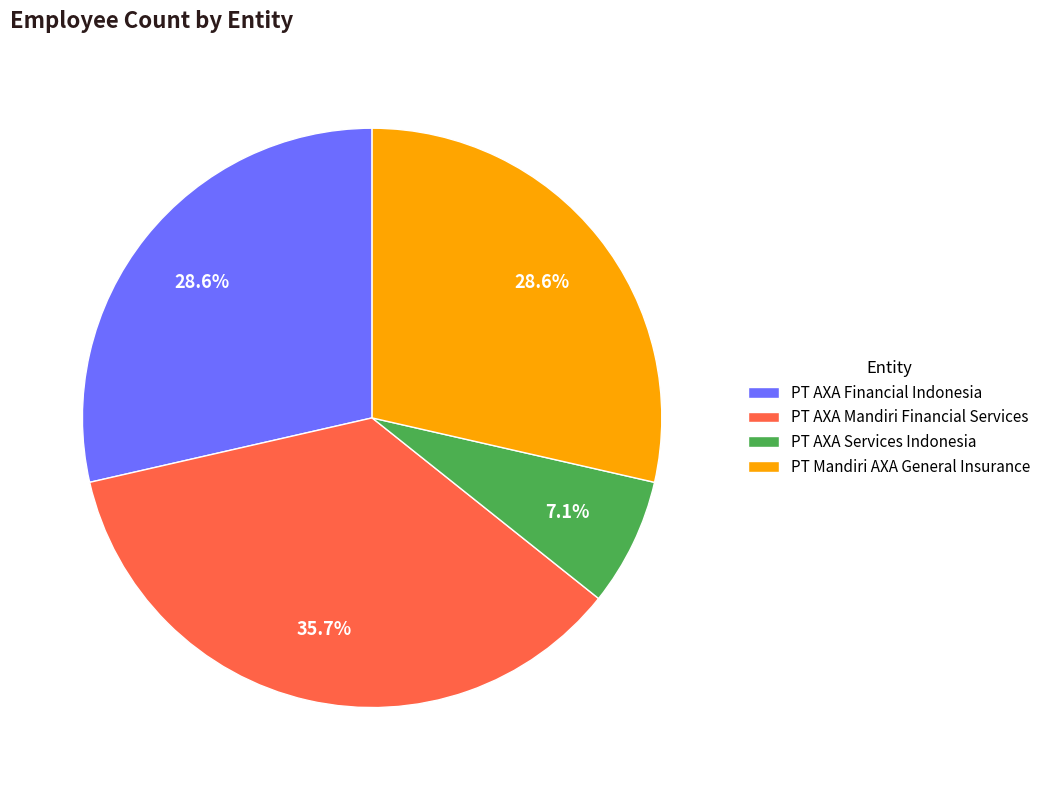

What percentage is NOT represented by PT Mandiri AXA General Insurance?

71.4%